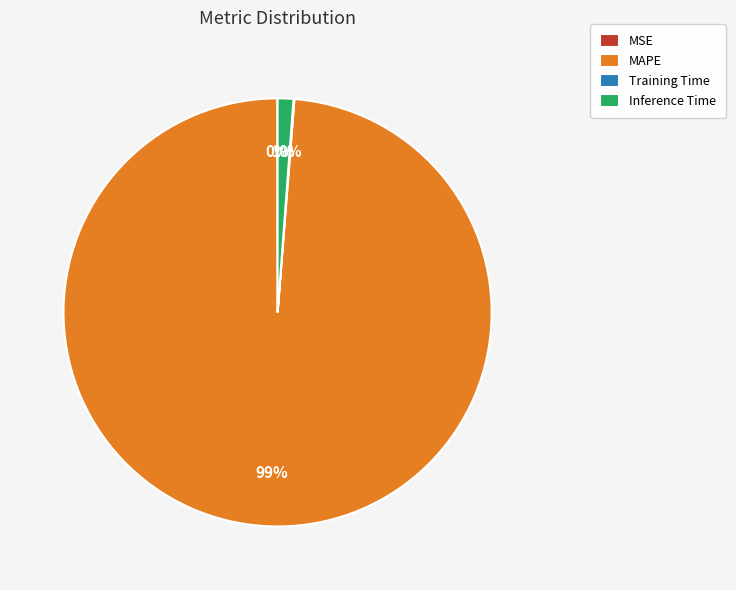

Is there a majority slice in this chart?

Yes